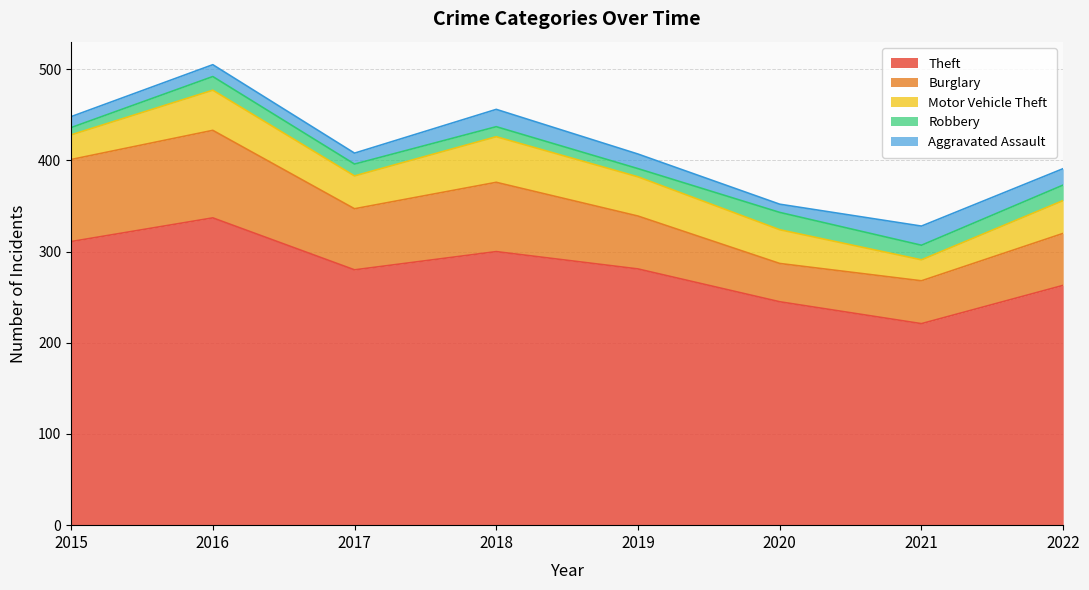

The value of Burglary at 2017 is 117. True or false?

False